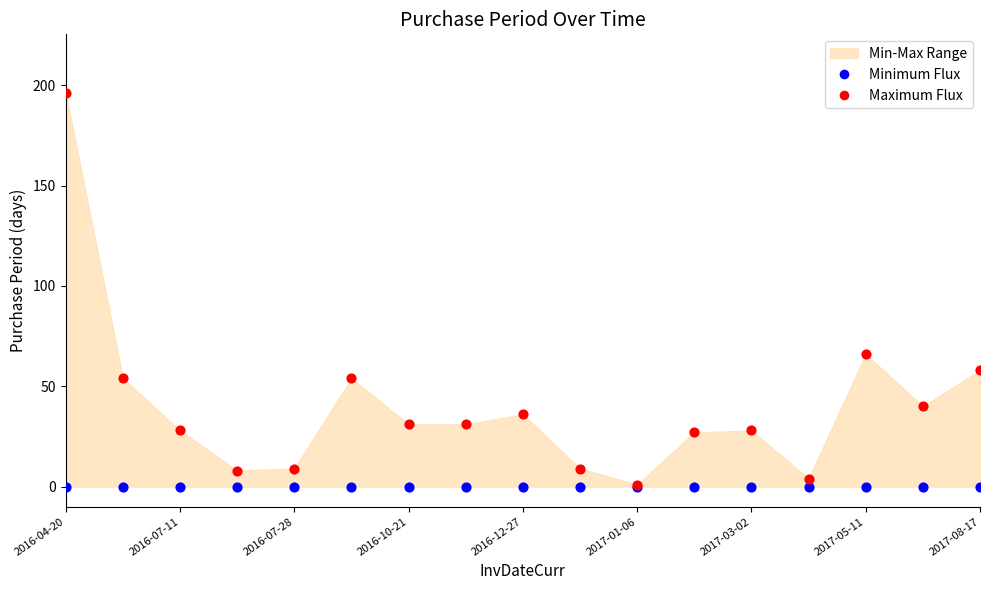

Across all series, what Y value is closest to 98?

66